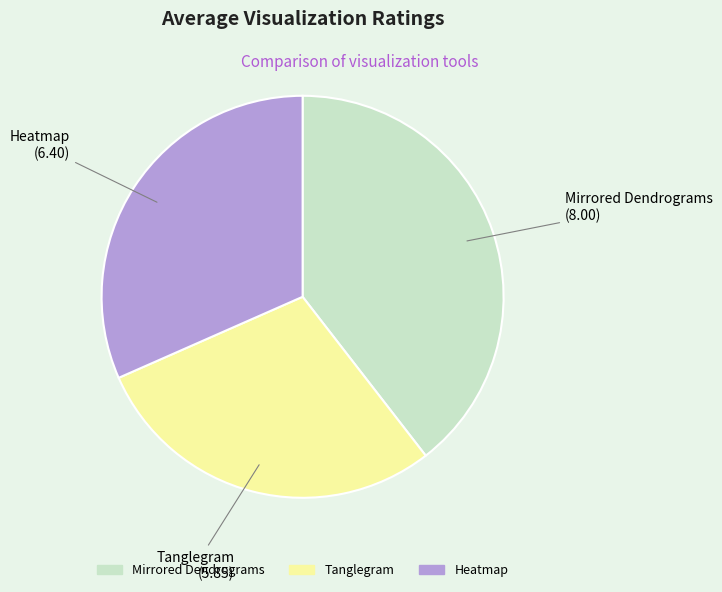

What is the ratio of the value at Tanglegram to the value at Heatmap?

0.9